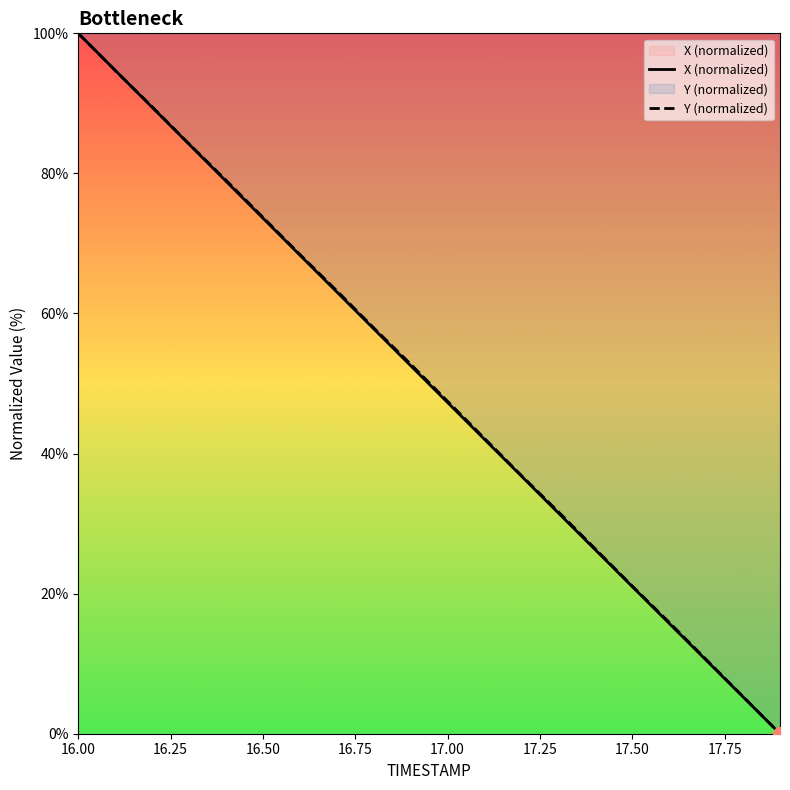

Reading left to right, what are all the values shown in this chart?

X: 100.0	94.7	89.4	84.2	78.9	73.6	68.3	63.1	57.8	52.5	47.3	42.0	36.8	31.5	26.3	21.0	15.8	10.5	5.2	0.0
Y: 100.0	94.7	89.5	84.2	79.0	73.7	68.4	63.3	58.0	52.8	47.5	42.2	36.9	31.7	26.4	21.1	15.9	10.6	5.3	0.0